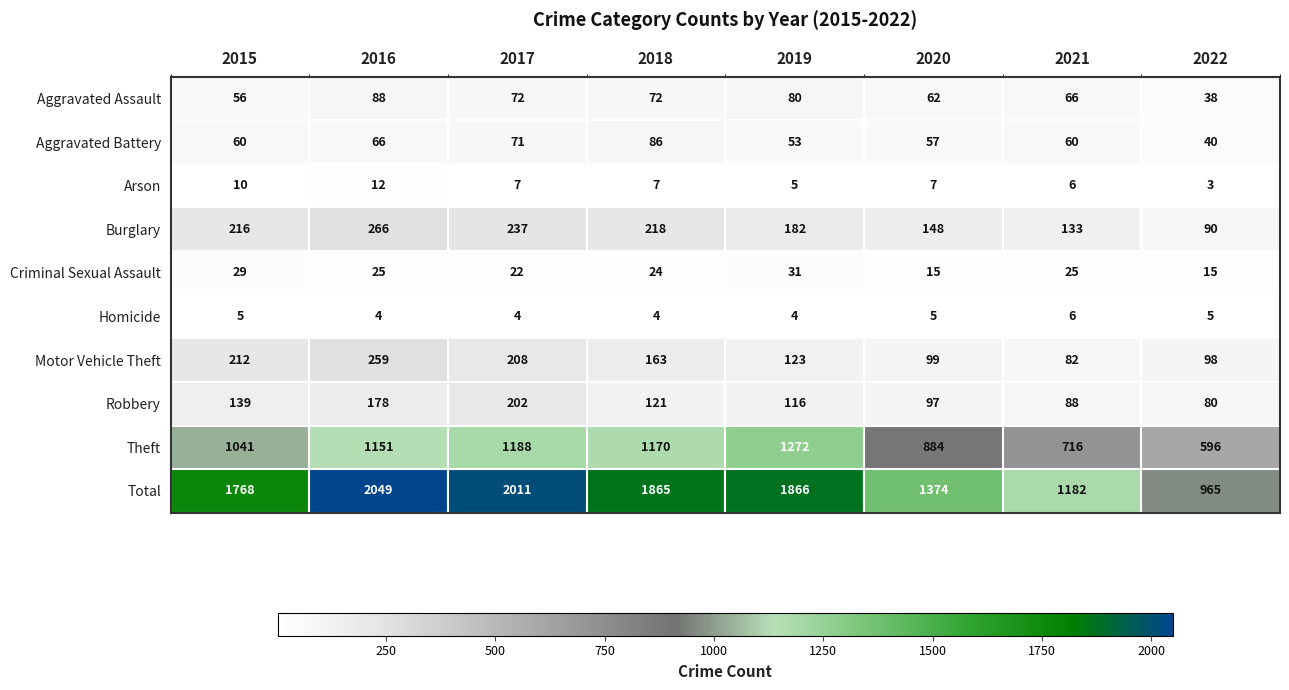

The value of Robbery at 2019 is 41. True or false?

False